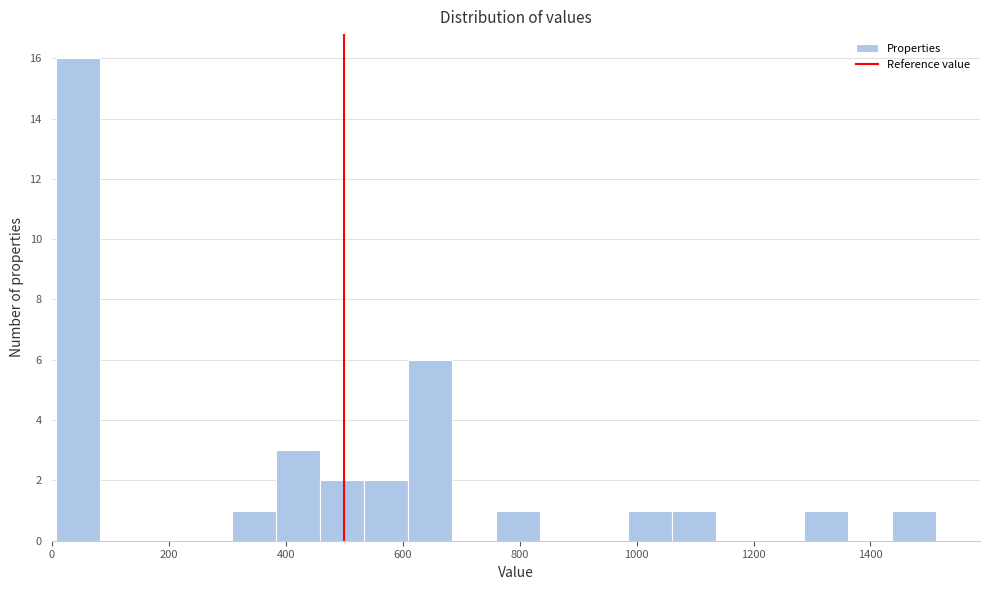

Read against the x-axis, roughly where is the centre of the tallest bar?

40